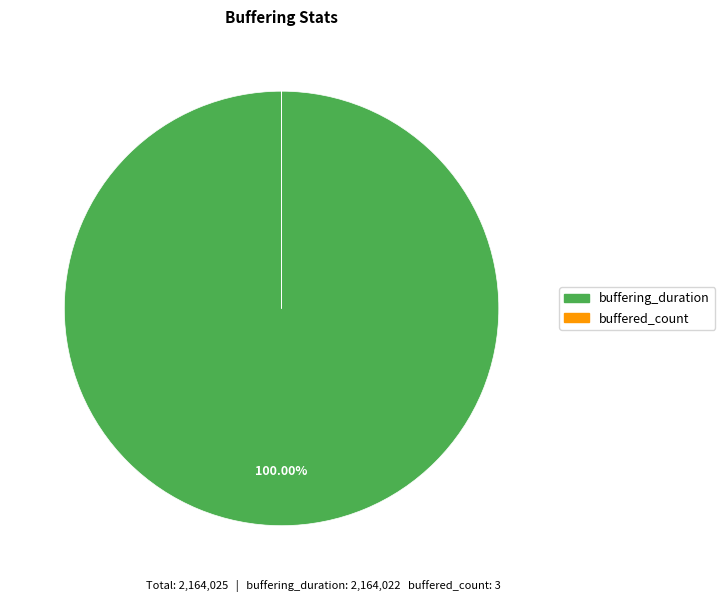

Is there a majority slice in this chart?

Yes